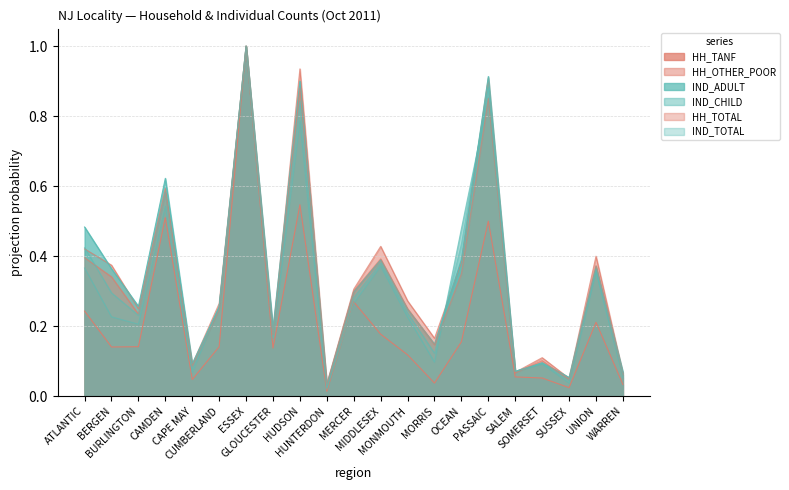

Does the chart display data point markers on the line(s)?

No